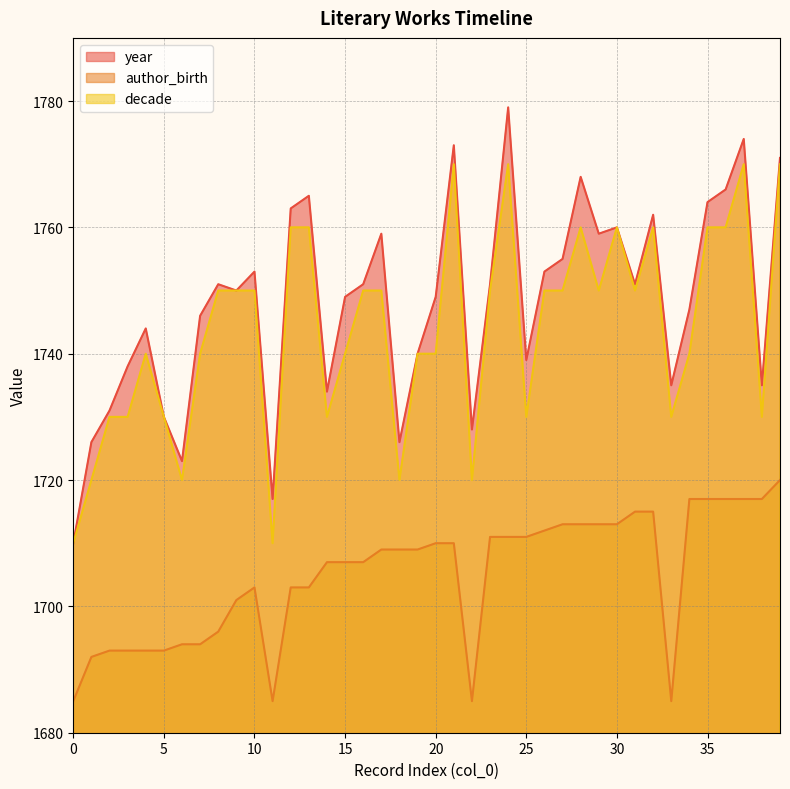

Between 9 and 31, which series saw the biggest shift?

author_birth